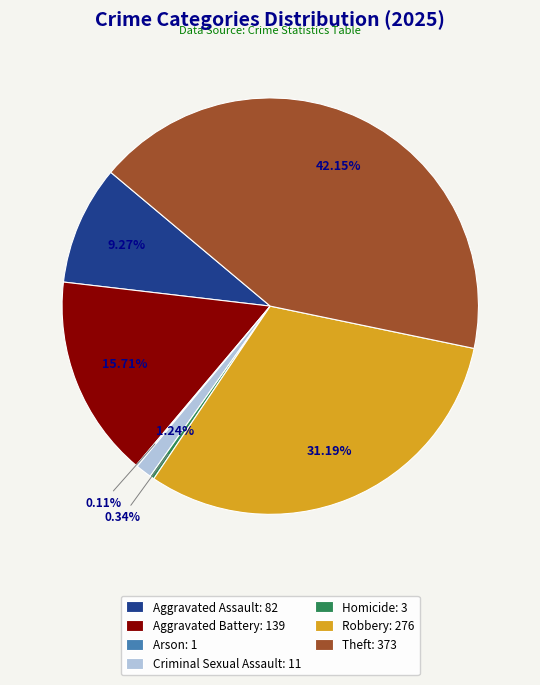

Combined, do Aggravated Battery: 139 and Homicide: 3 account for over 50%?

No